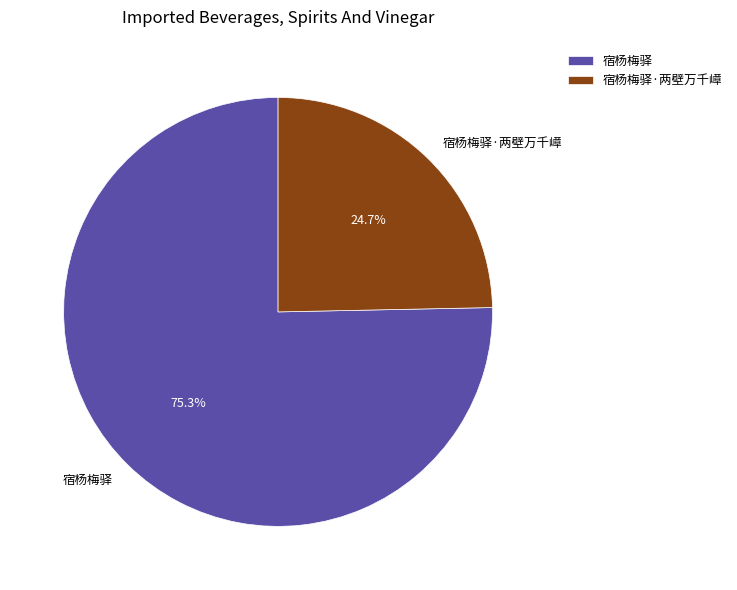

What is the majority slice?

宿杨梅驿